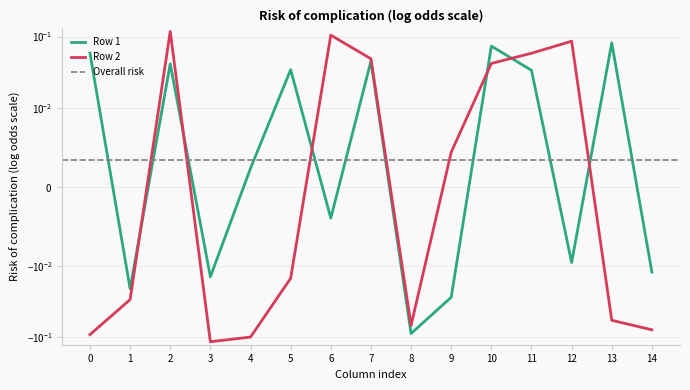

Which category has the highest value across all series?

2